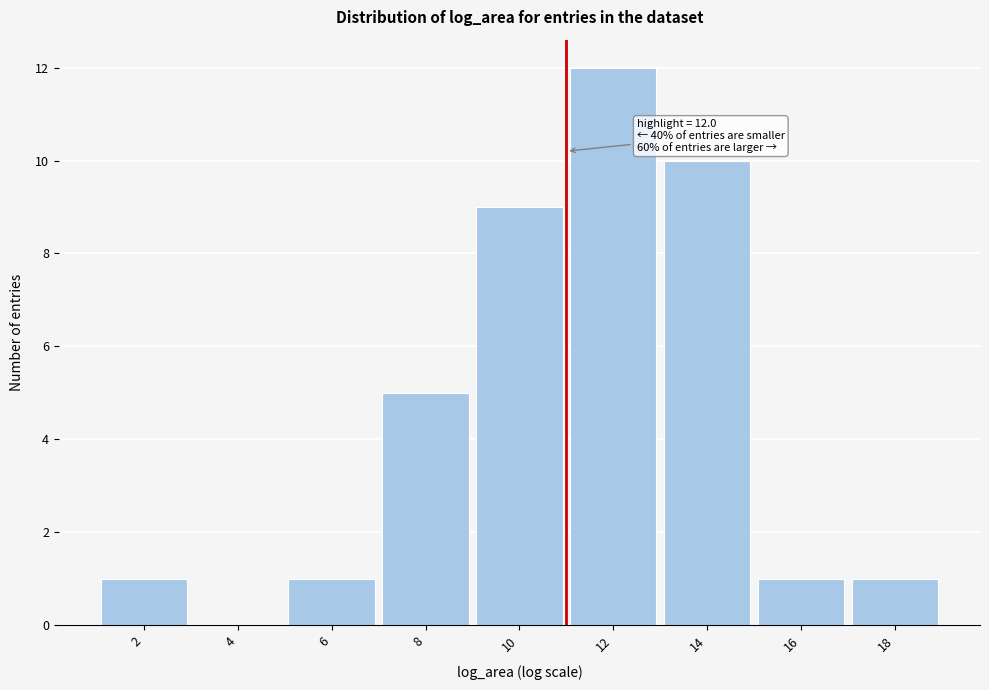

Reading left to right, extract all data points from this chart.

2=1	4=0	6=1	8=5	10=9	12=12	14=10	16=1	18=1